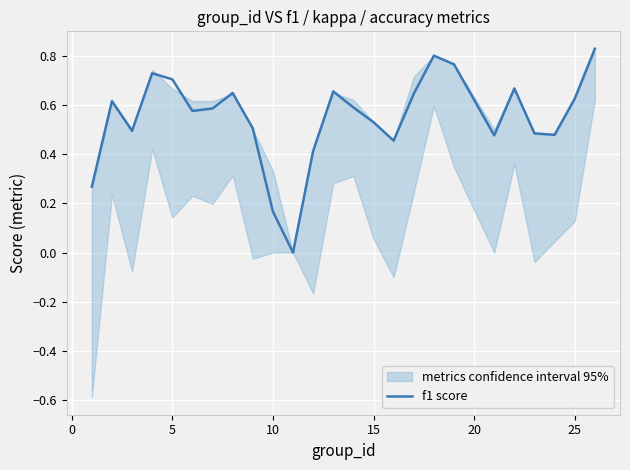

What is the greatest value displayed?

0.8